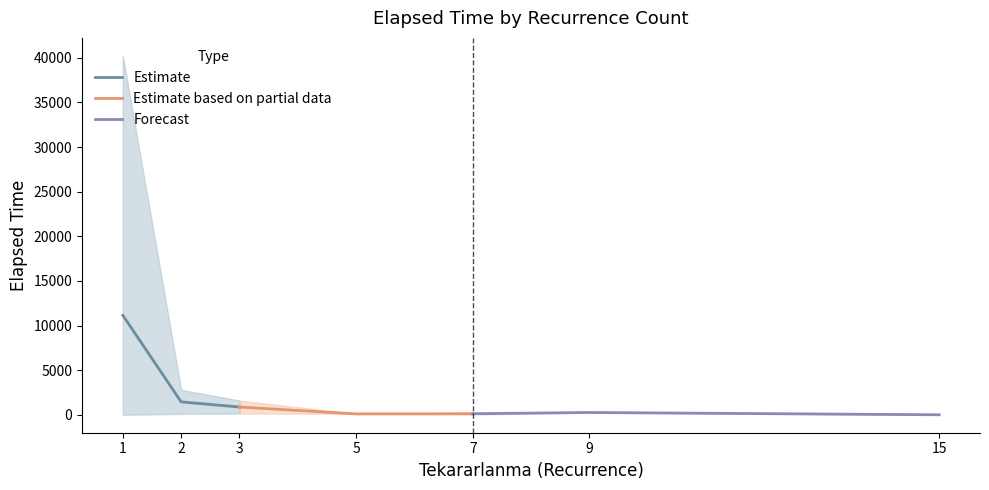

The value of Estimate at 2 is 1443.8. True or false?

True